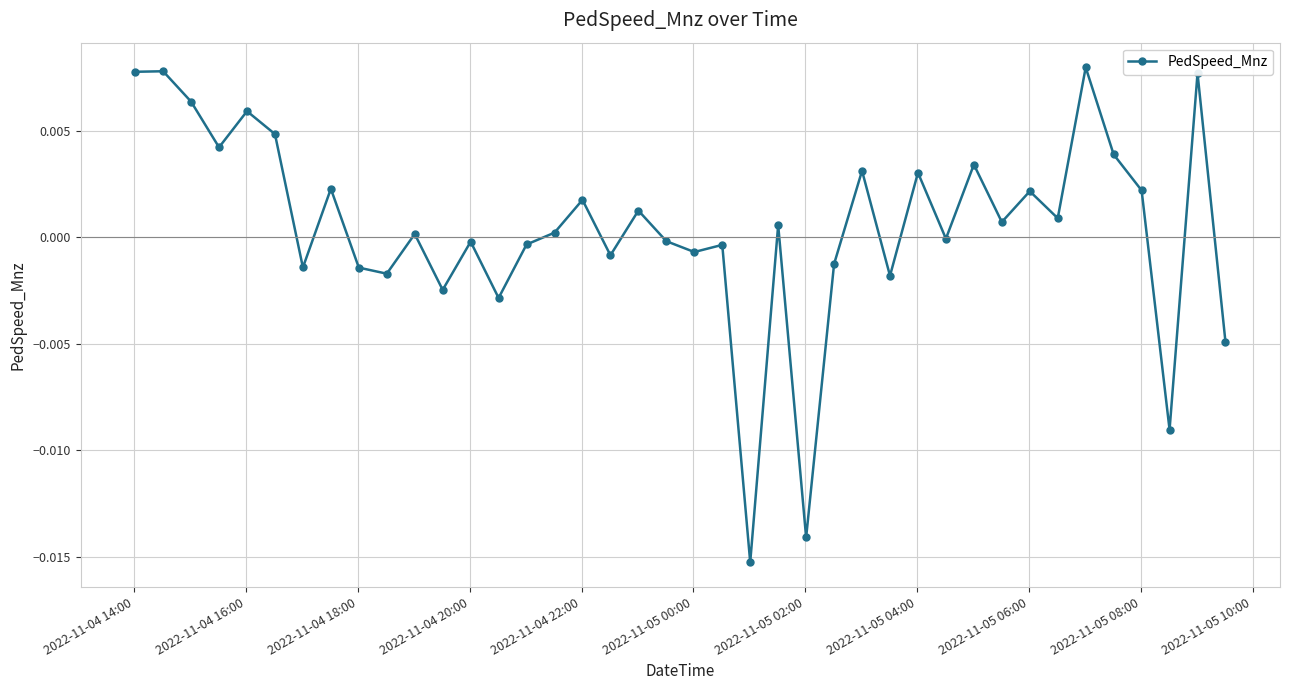

How many lines are shown in the chart?

1